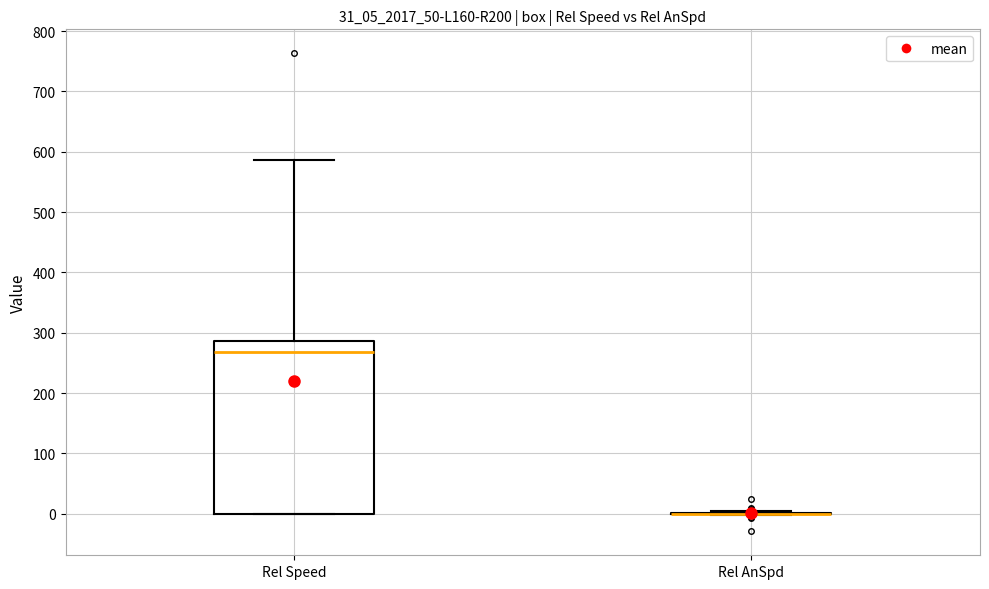

Reading left to right, read every box against the y-axis: the position of its median line, the range the box covers, and the ends of its whiskers. The values are not printed on the chart, so give them approximately, as read against the axis.

Rel Speed: median 270, box 0 to 290, whiskers 0 to 590
Rel AnSpd: box collapsed to a line at 0, whiskers 0 to 0